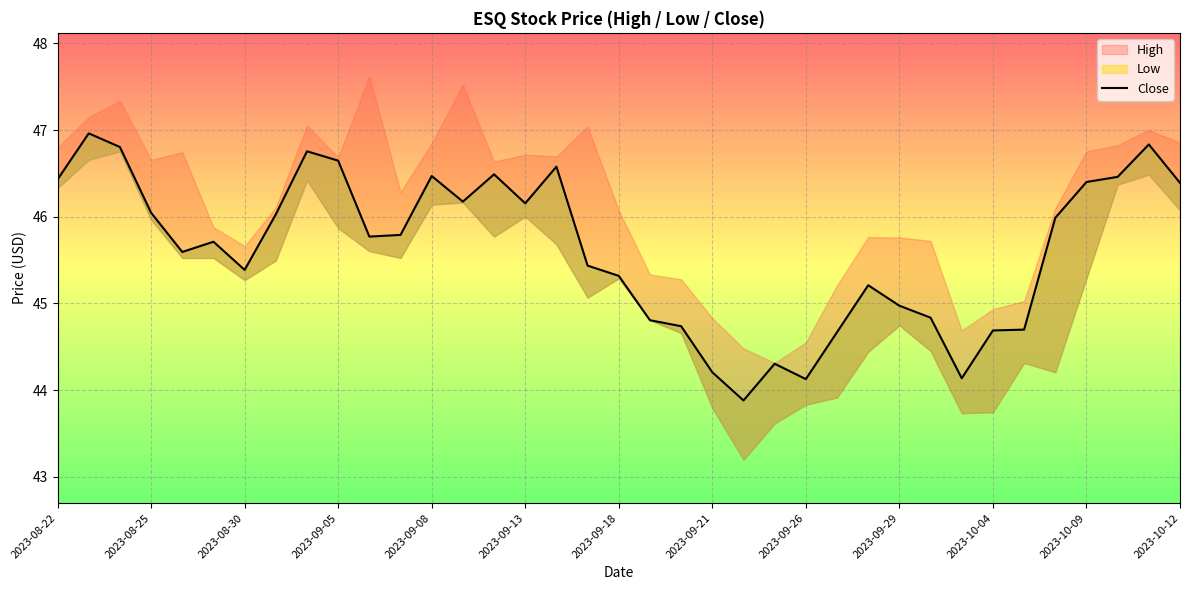

What is the sum of all values?

1687.9